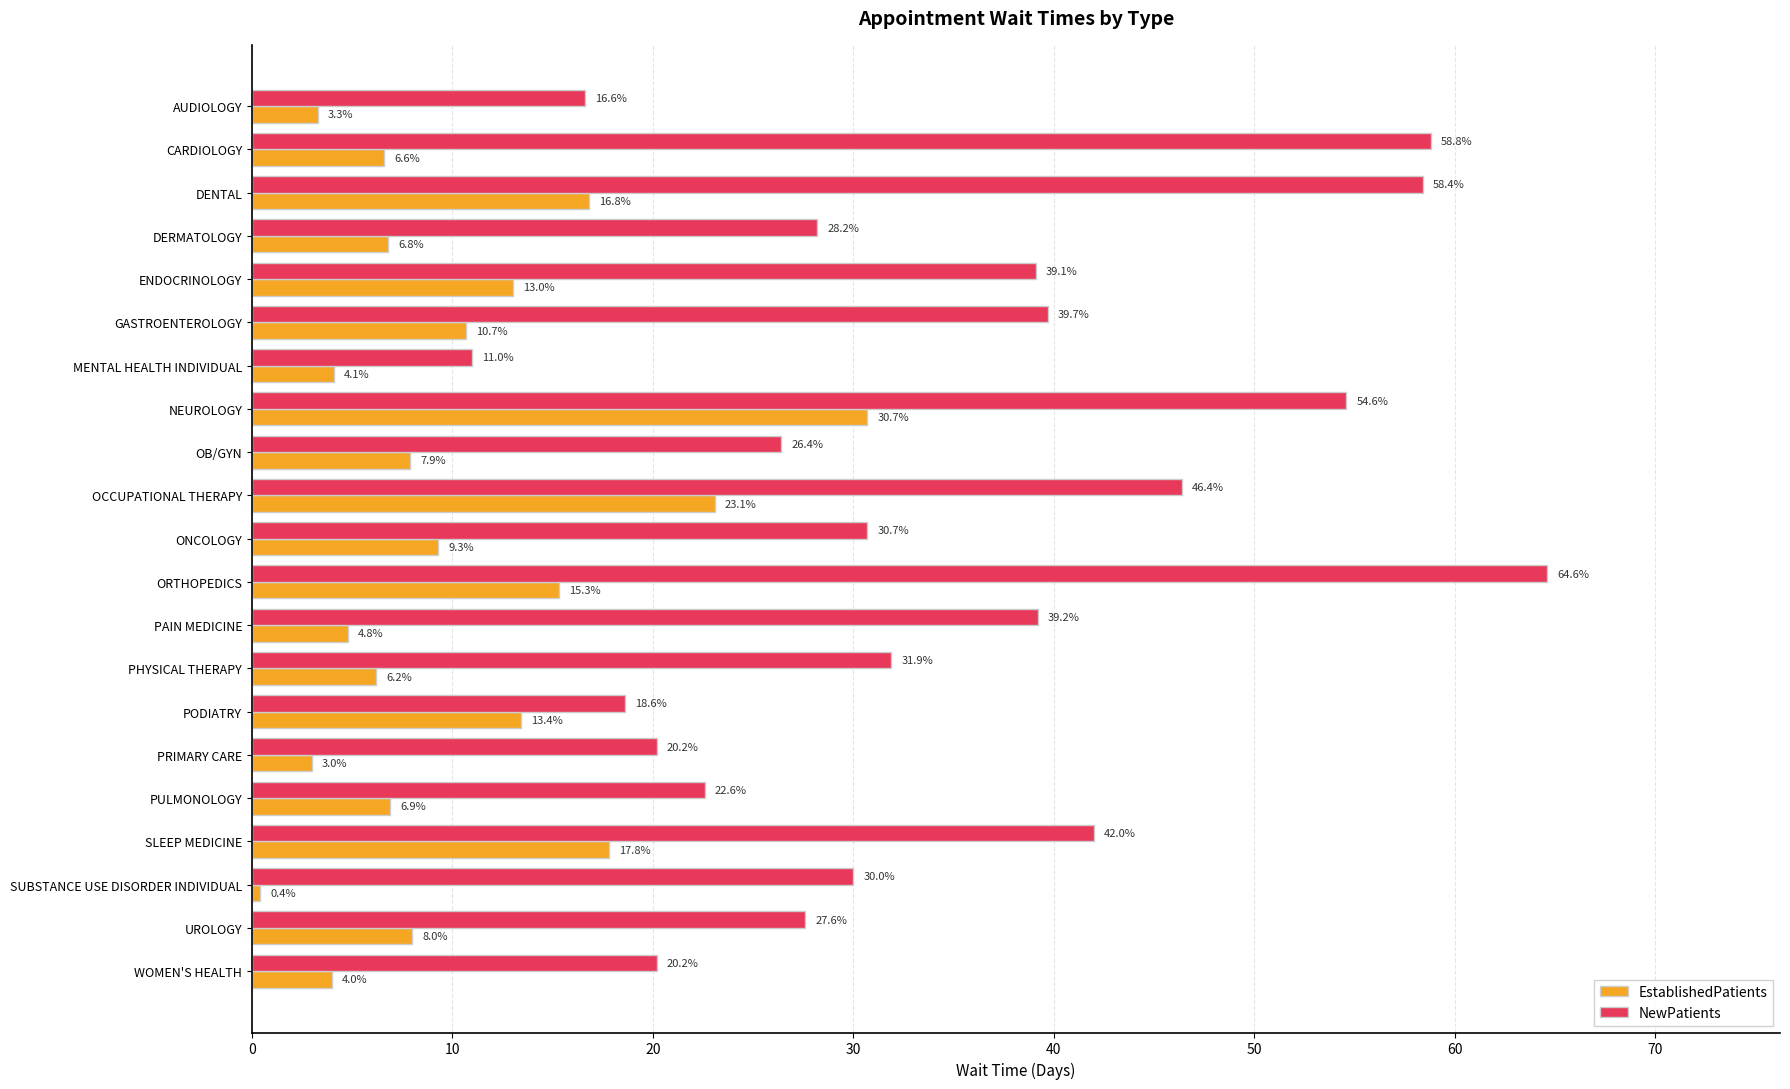

What is the minimum value for NewPatients?

11.0